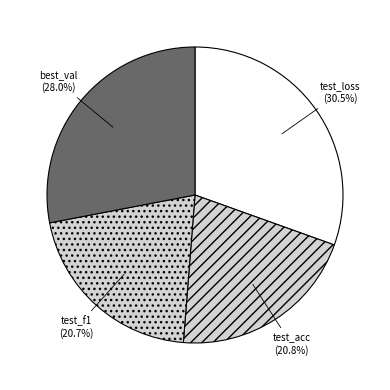

Is it true that best_val is 16% of the pie?

False